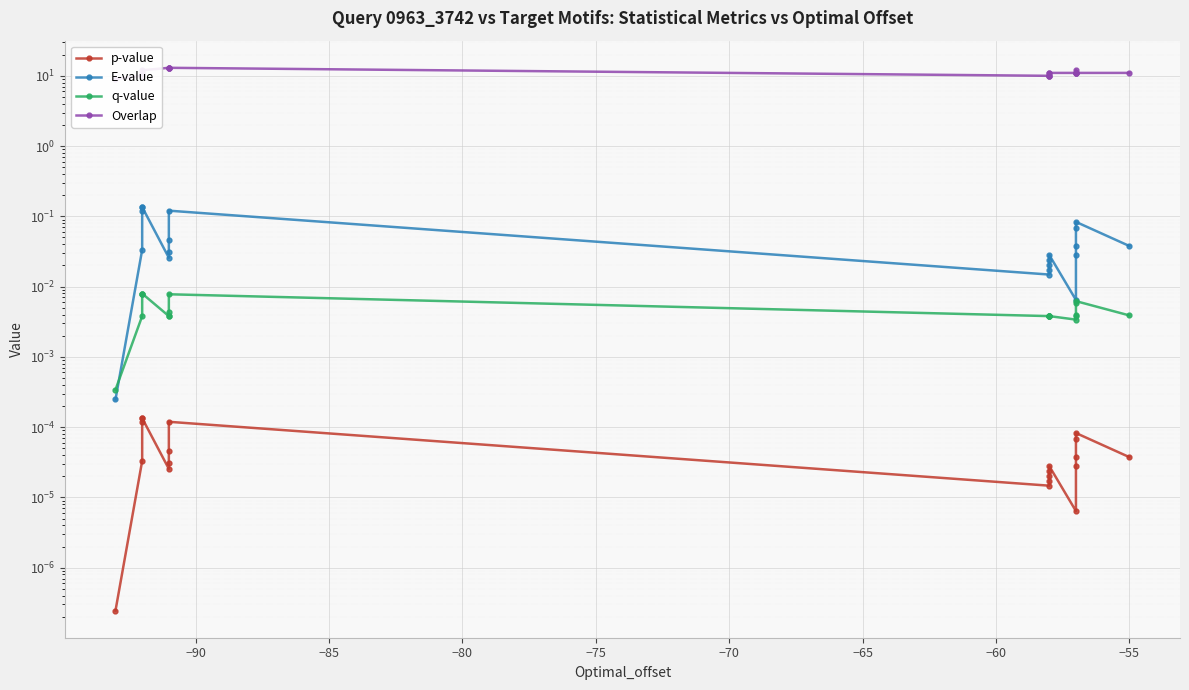

True or false: Overlap has more than 2 points higher than both neighbors.

False